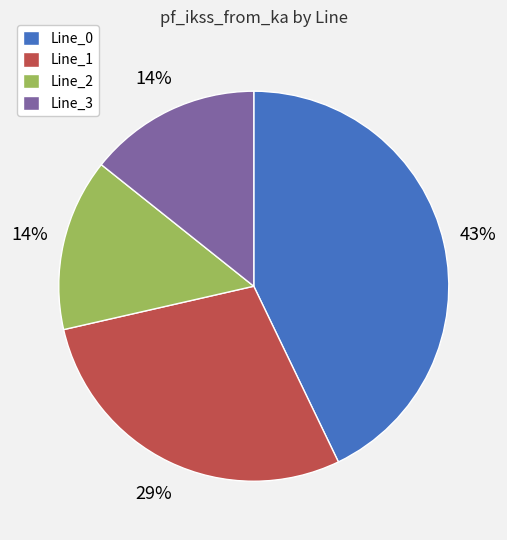

To the nearest percent, what portion does Line_2 represent?

14%